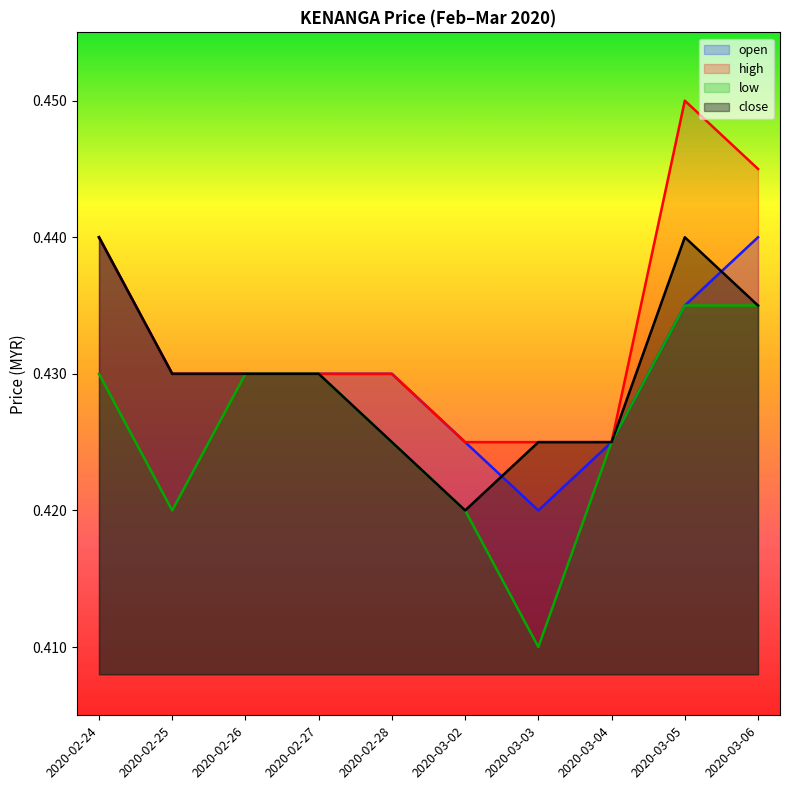

In low, how many points are lower than both neighbors (excluding endpoints)?

2